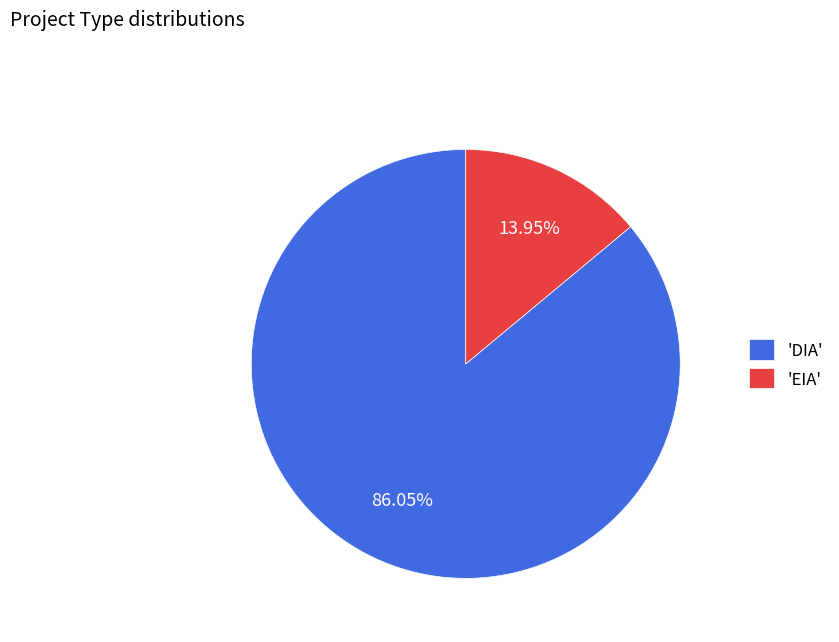

Is 'DIA' the majority of the pie?

Yes